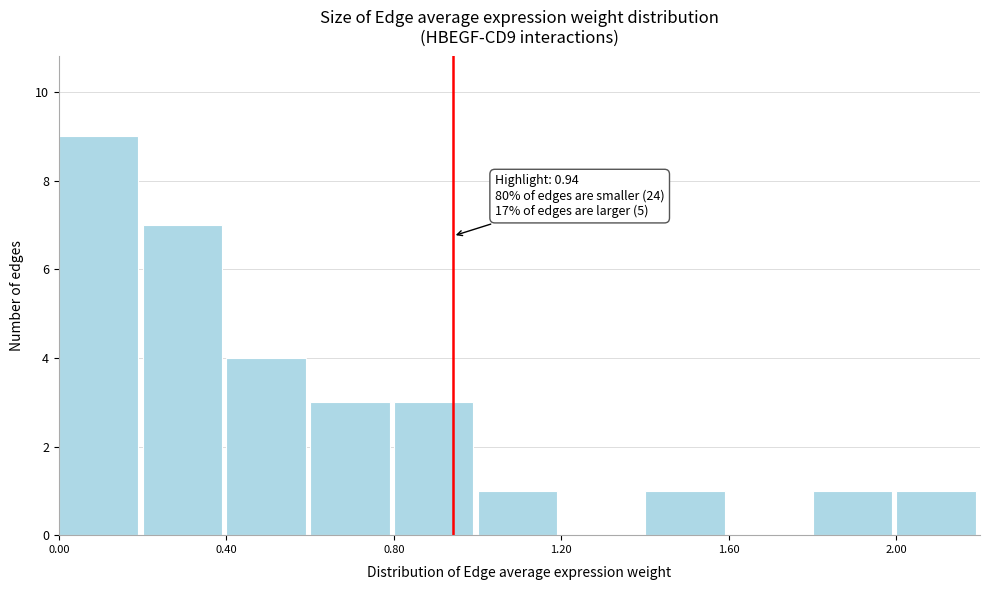

Which range on the x-axis has the tallest bar?

0.0 to 0.2